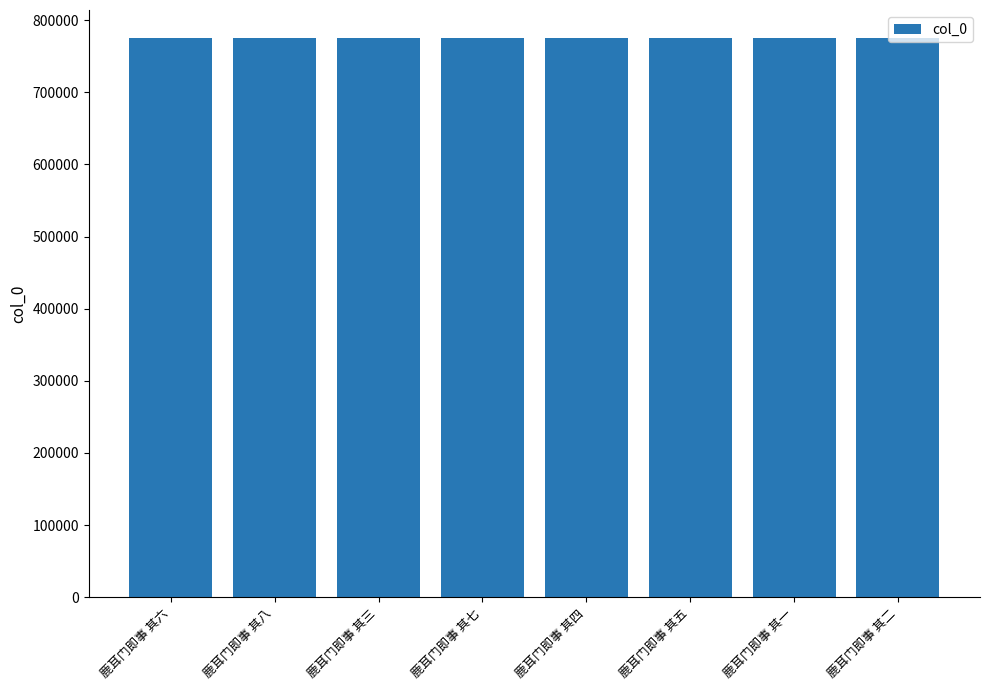

What position from the left is 鹿耳门即事 其七?

4